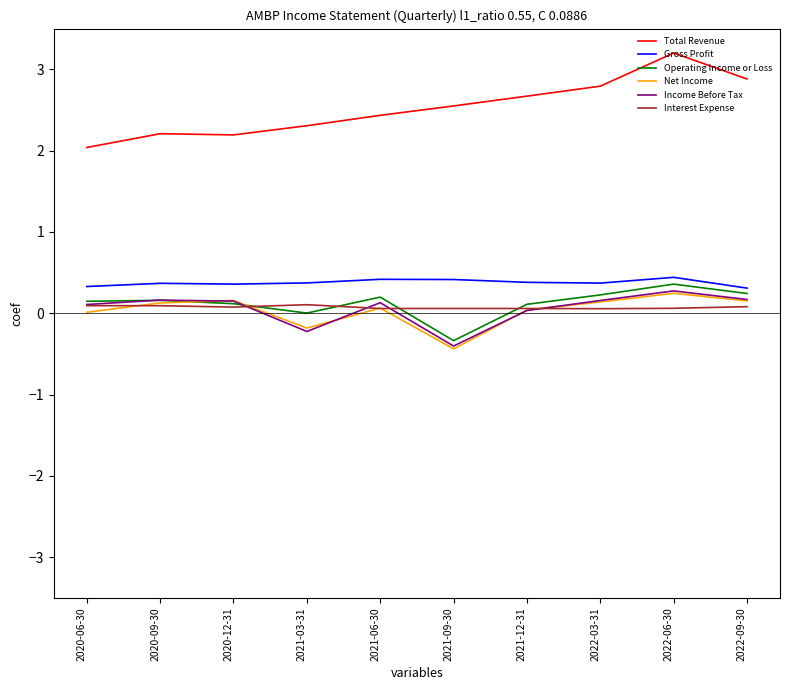

At how many categories does at least one series exceed 1?

10